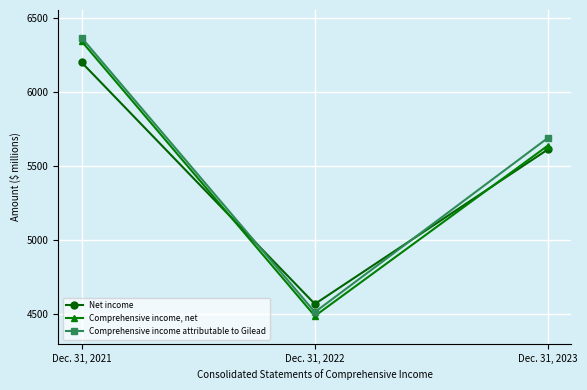

At which label is Net income closest to 5383?

Dec. 31, 2023